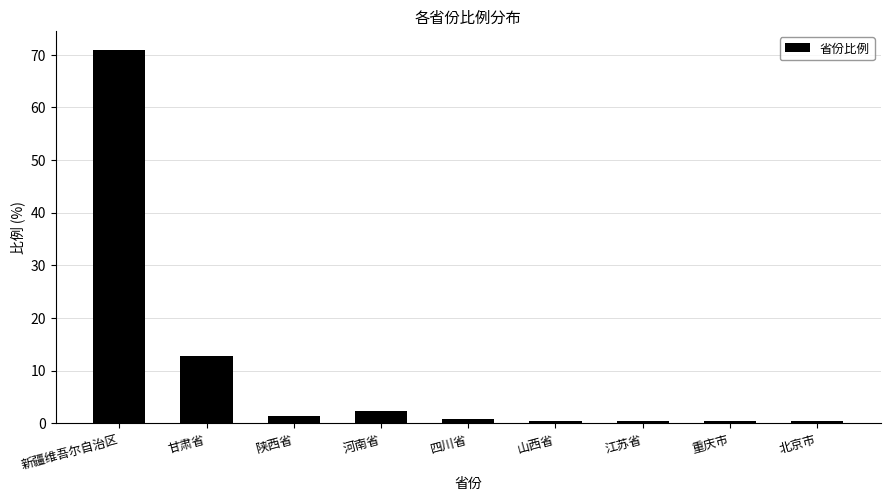

What is the label of the 6th bar from the left?

山西省